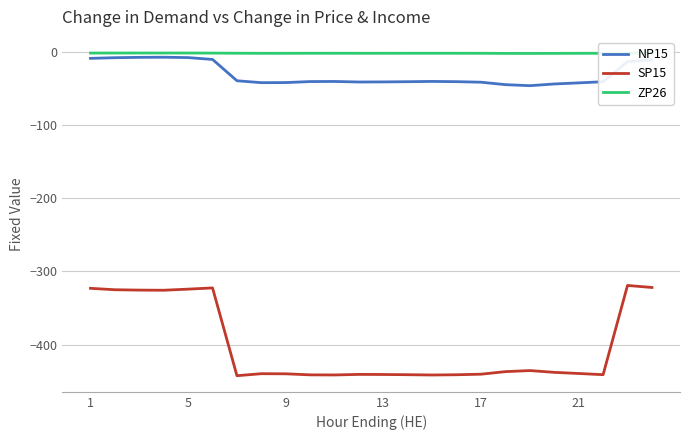

Which series has the largest range (max minus min)?

SP15